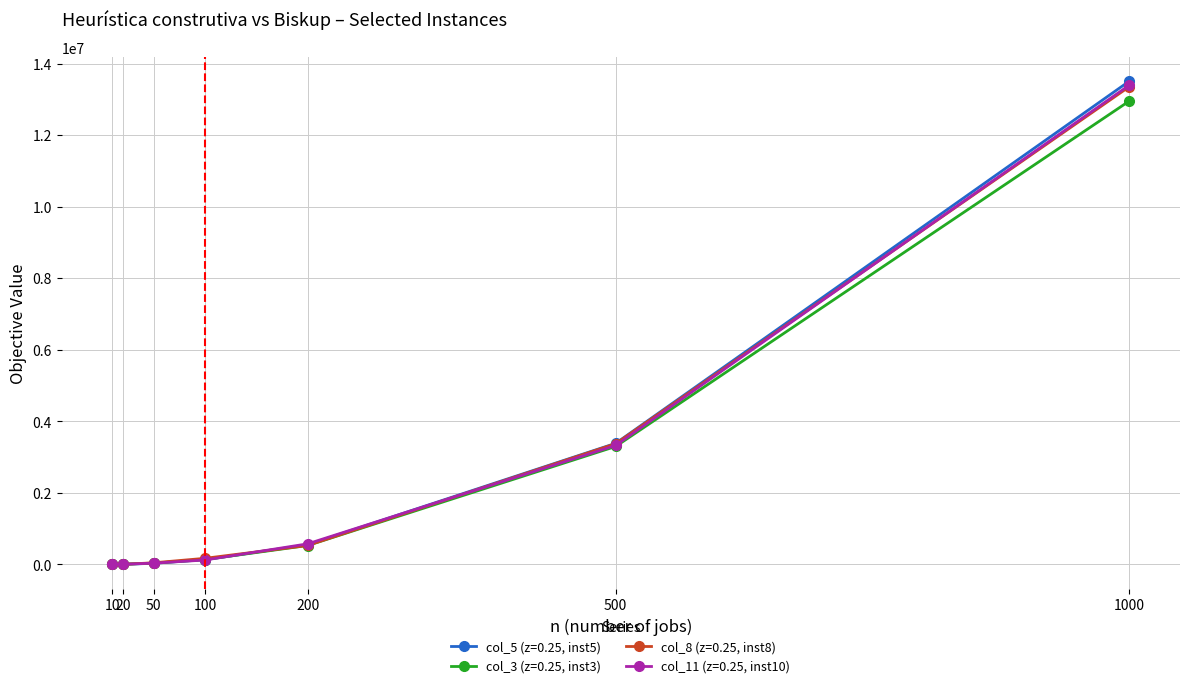

At which label does col_3 (z=0.25, inst3) reach its peak?

1000